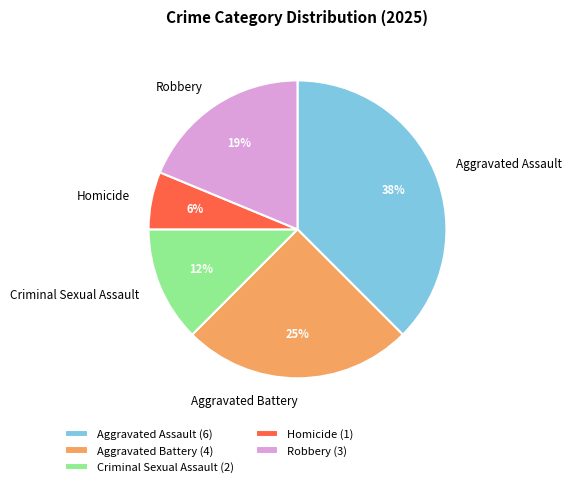

Rank the categories by value from highest to lowest.

Aggravated Assault, Aggravated Battery, Robbery, Criminal Sexual Assault, Homicide